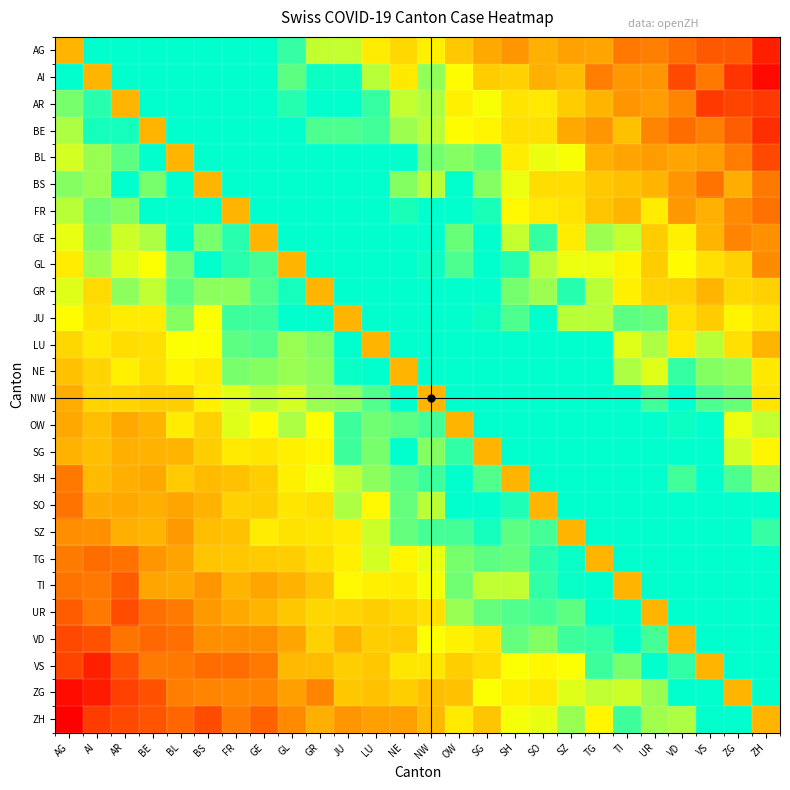

At which category is the sum across all series the highest?

OW